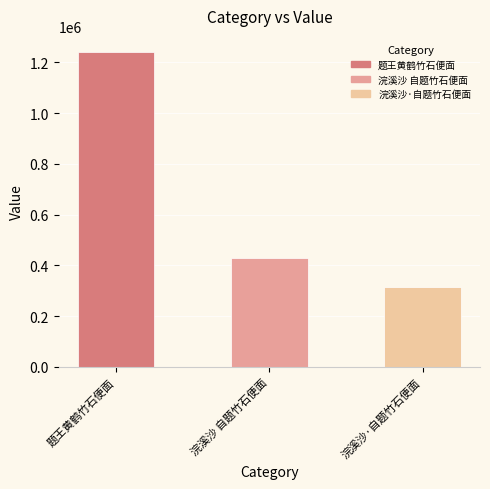

Does the chart contain any negative values?

No